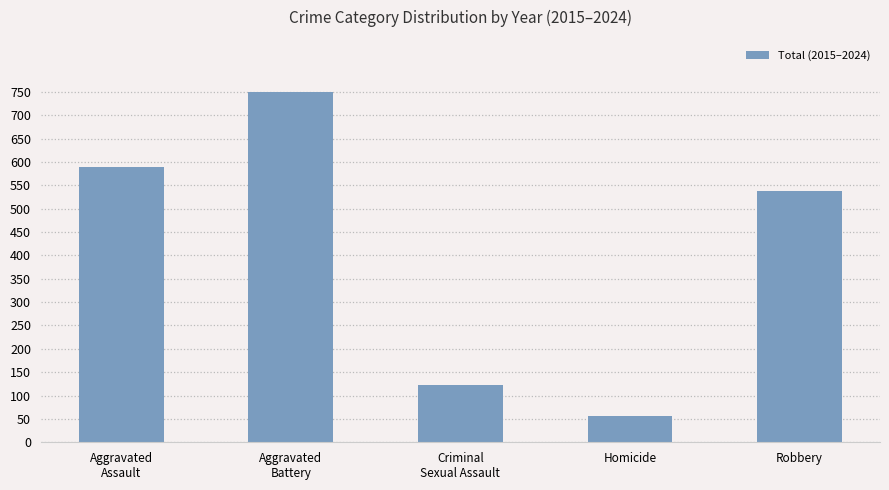

Which has a higher value, Aggravated
Battery or Aggravated
Assault?

Aggravated
Battery